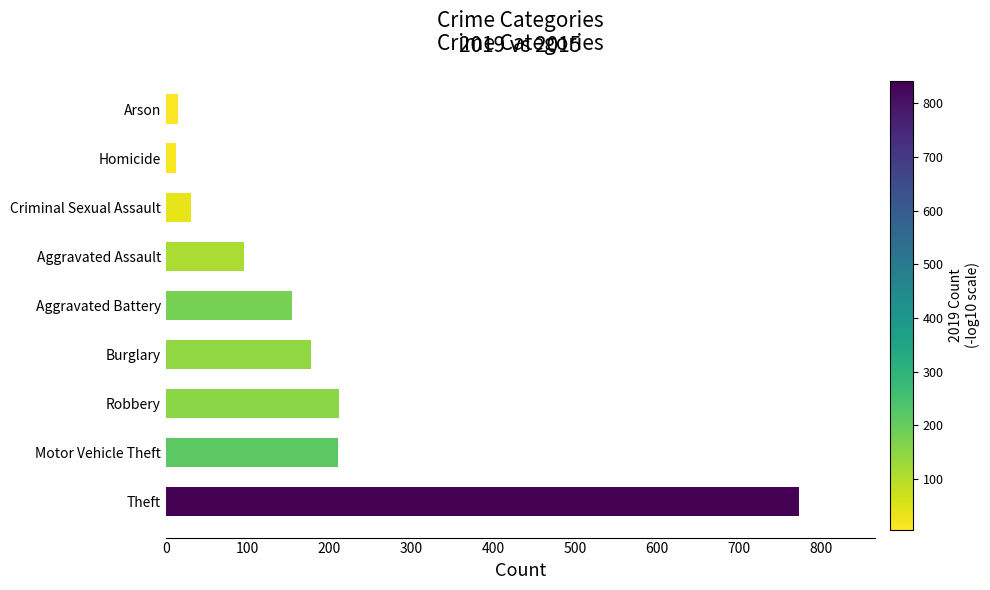

What is the greatest value displayed?

774